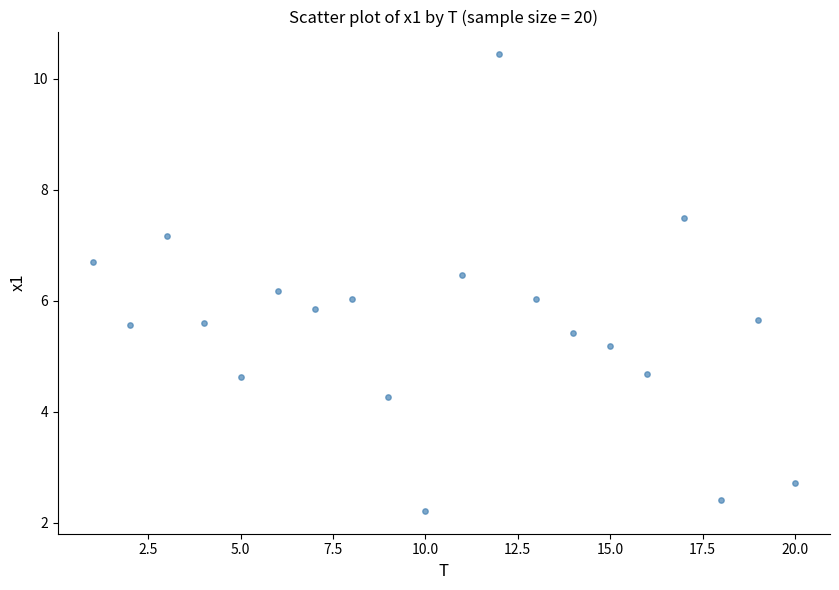

What is the range of X values (max minus min)?

19.0